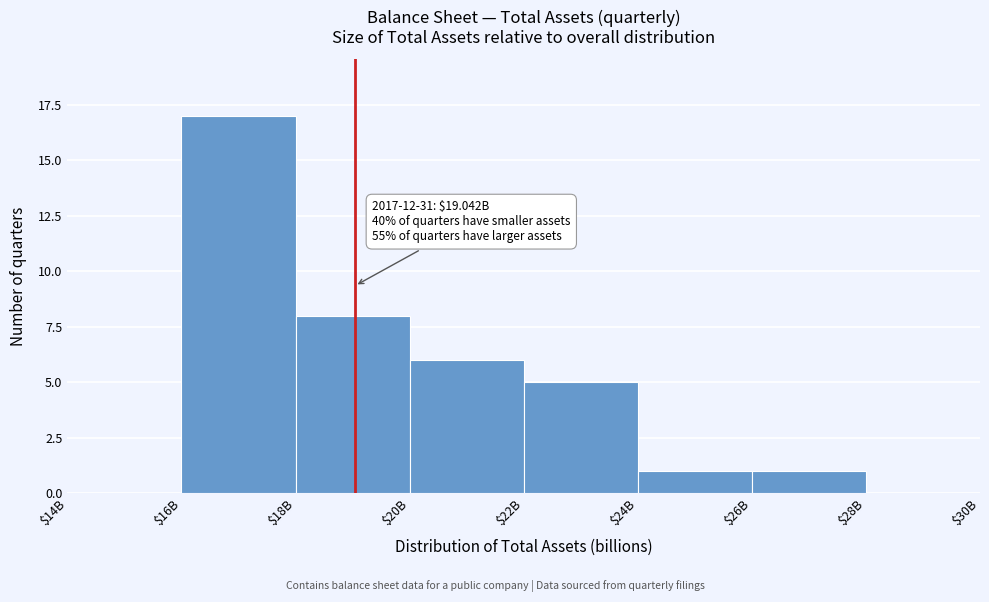

What is the approximate value at $20B, to the nearest 10?

10